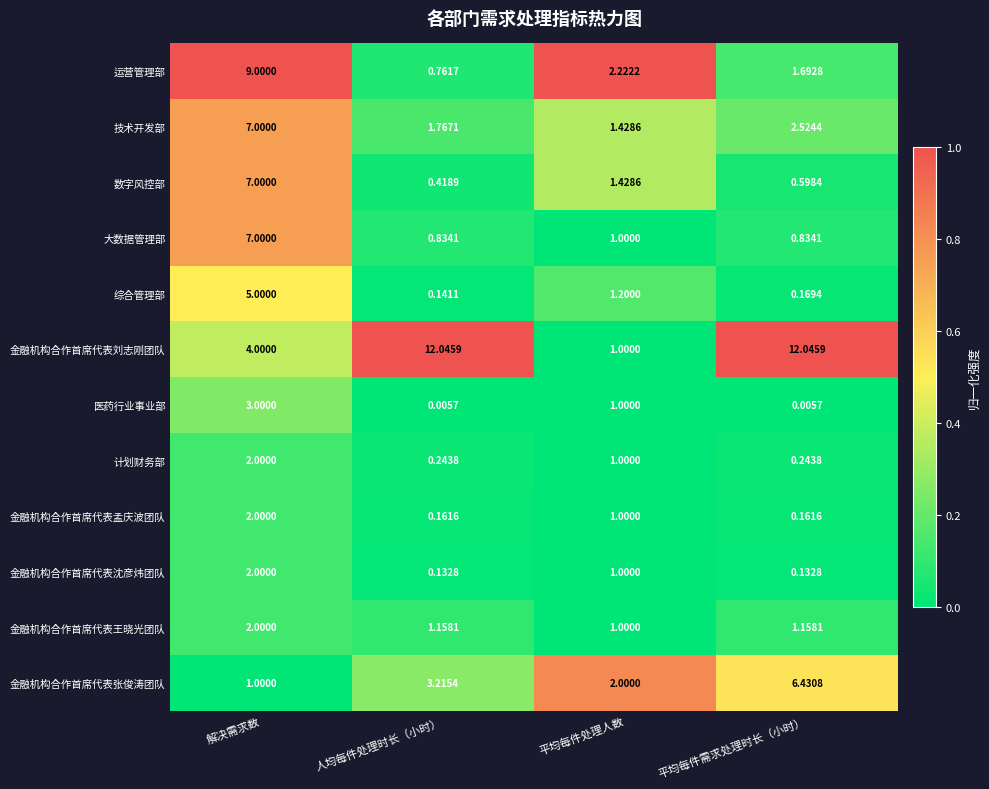

How many data points in 金融机构合作首席代表张俊涛团队 are above 3?

2